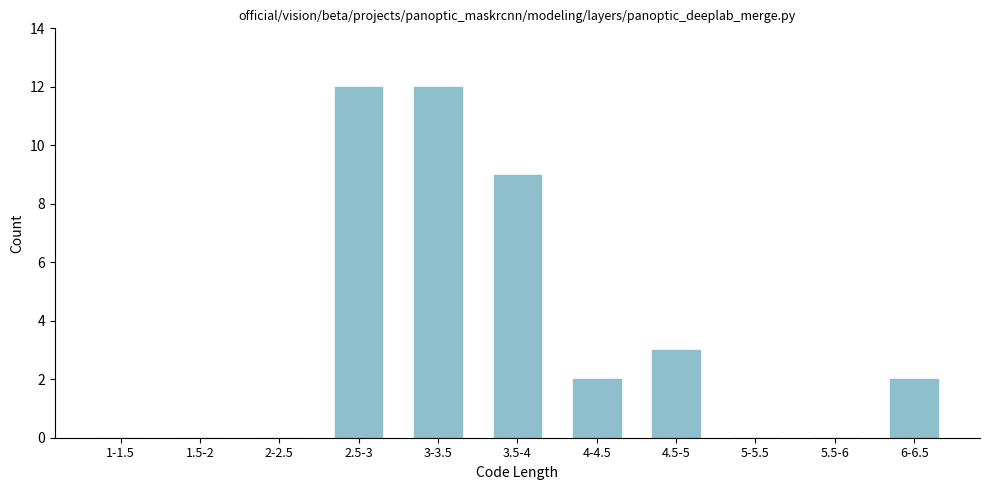

Reading left to right, extract all data points from this chart.

1-1.5=0	1.5-2=0	2-2.5=0	2.5-3=12	3-3.5=12	3.5-4=9	4-4.5=2	4.5-5=3	5-5.5=0	5.5-6=0	6-6.5=2